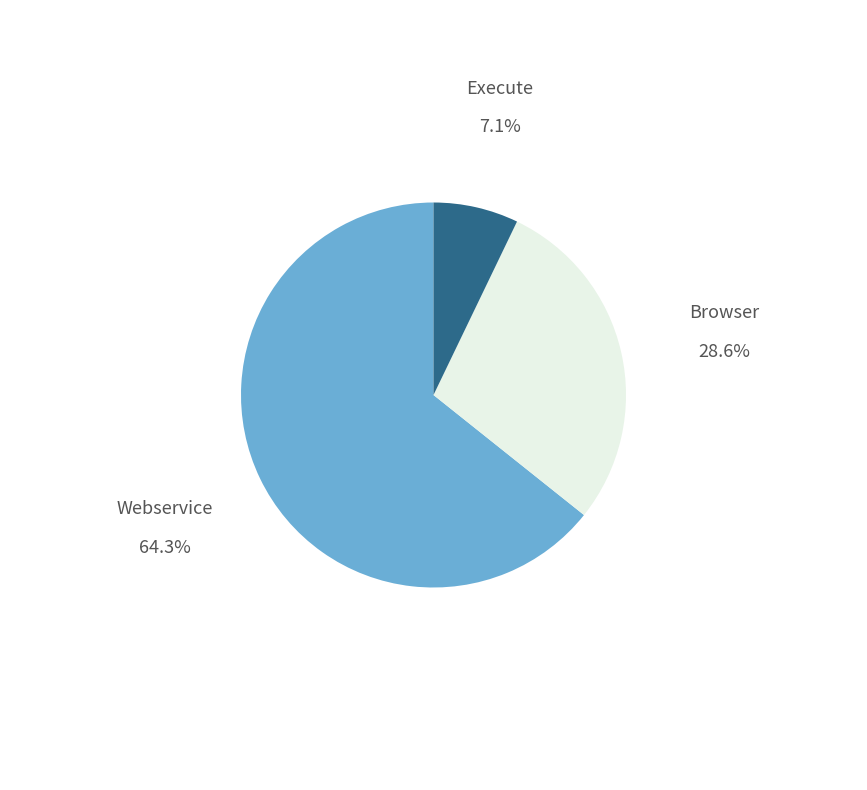

Does Webservice represent more than half of the total?

Yes